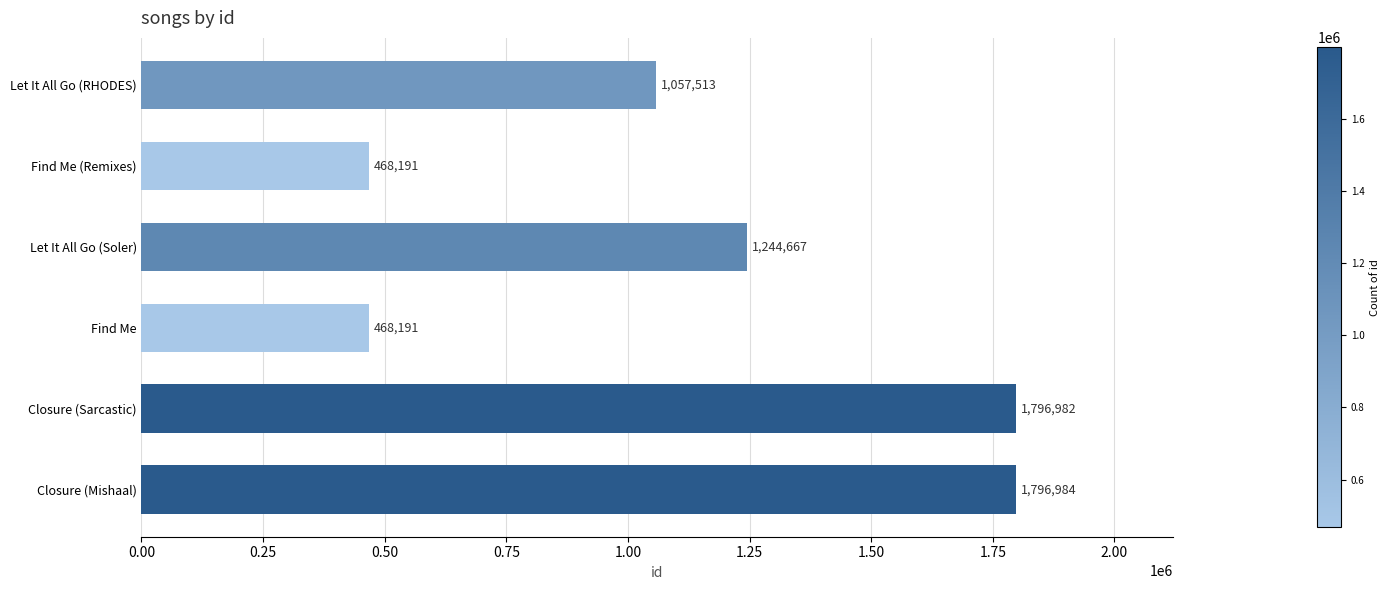

What is the maximum value shown in the chart?

1796984